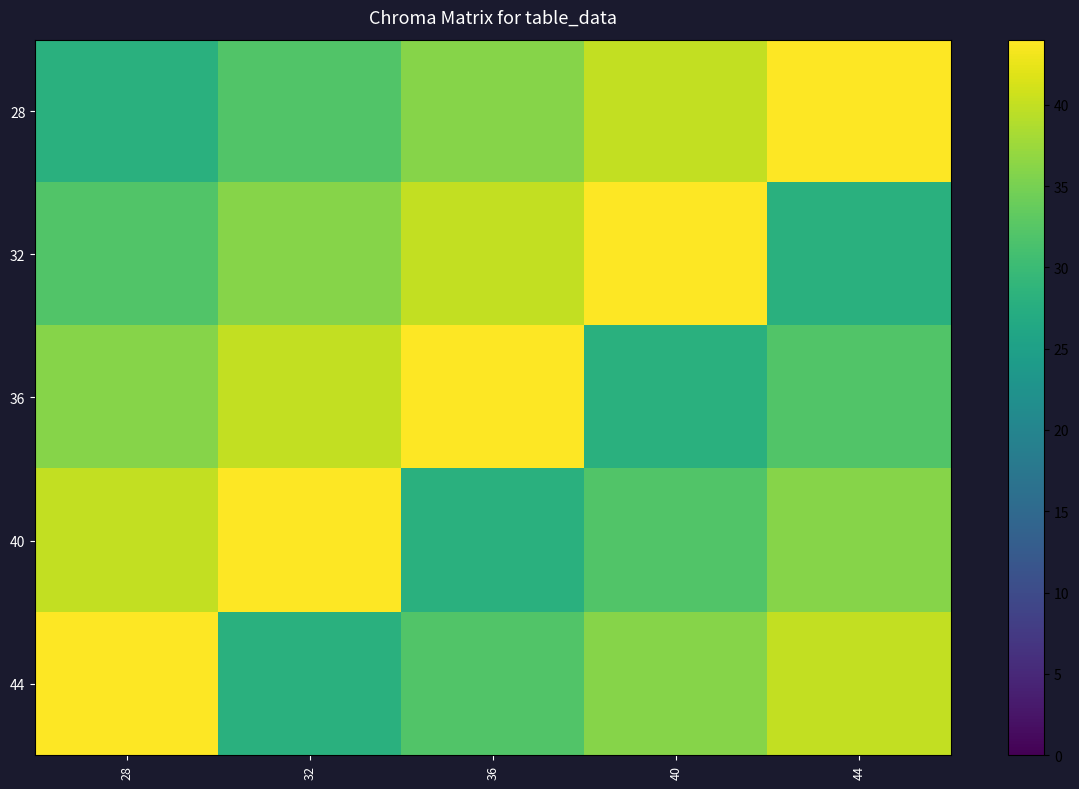

Reading right to left, what are all the values shown in this chart?

28: 44=44	40=40	36=36	32=32	28=28
32: 44=28	40=44	36=40	32=36	28=32
36: 44=32	40=28	36=44	32=40	28=36
40: 44=36	40=32	36=28	32=44	28=40
44: 44=40	40=36	36=32	32=28	28=44